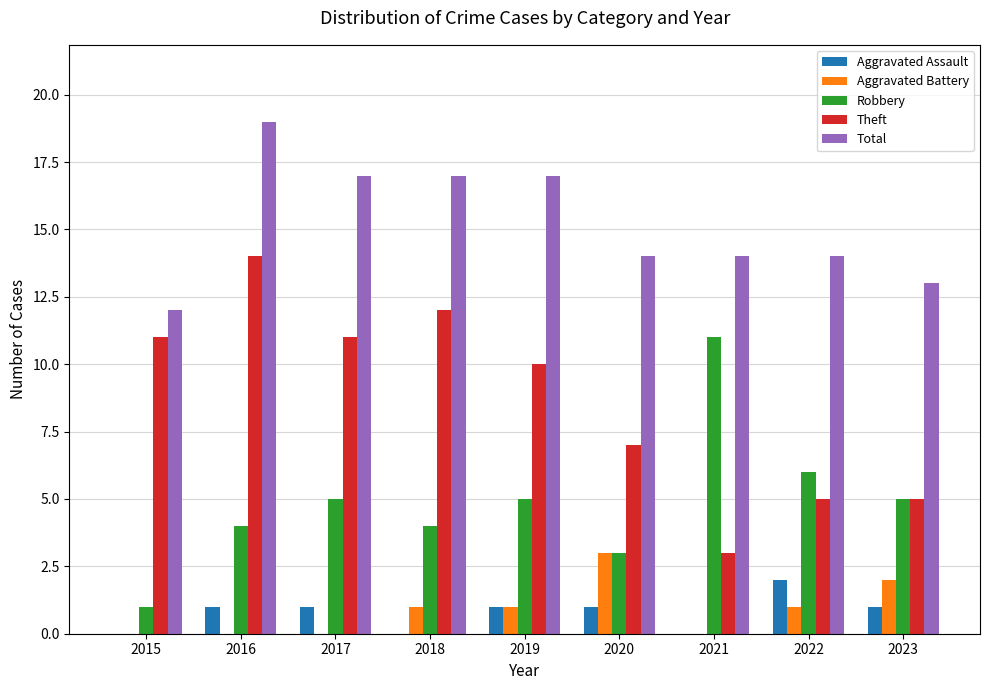

What is the spread (max minus min) of values at 2021?

14